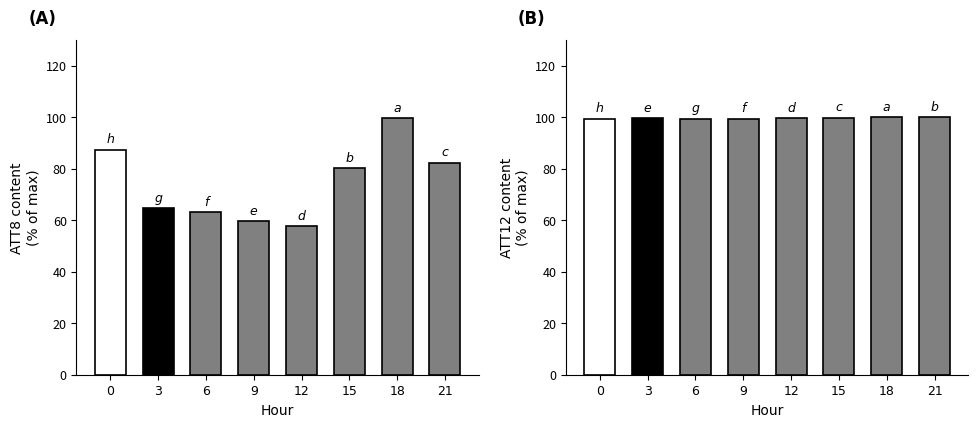

What is the difference between the maximum and minimum values in the ATT8 series?

42.0